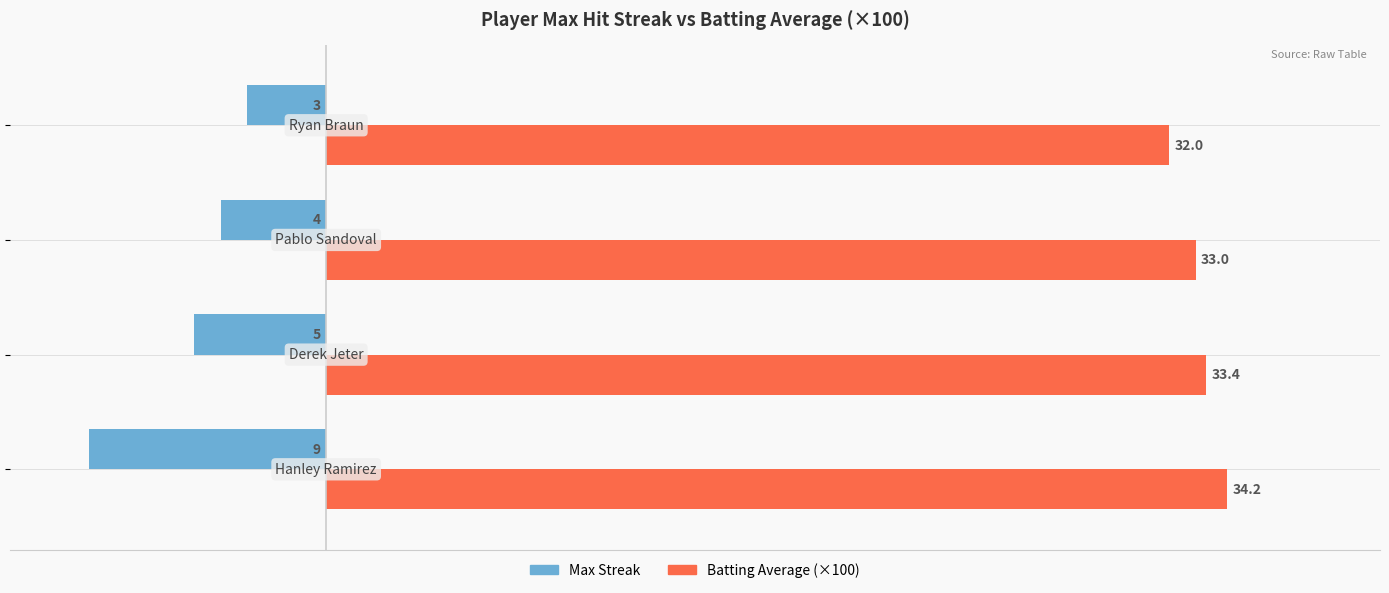

What is the difference between the second highest and second lowest values in the Max Streak series?

1.0